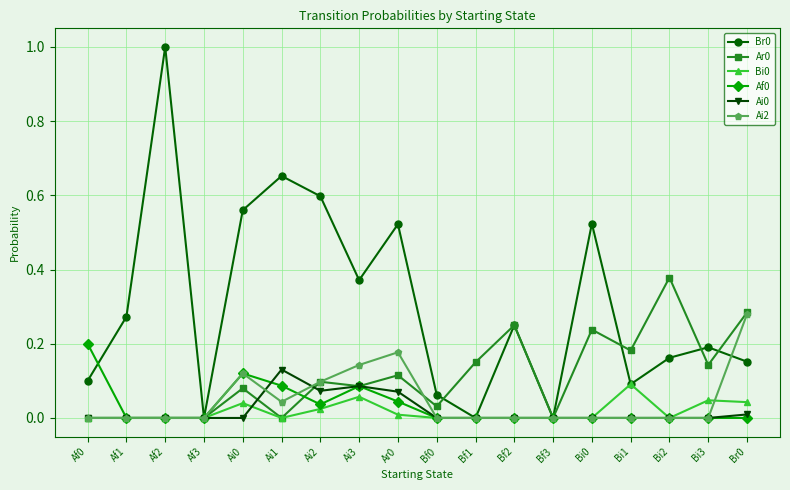

Is the value of Br0 at Ai0 greater than the value of Ai2 at Ai0?

Yes